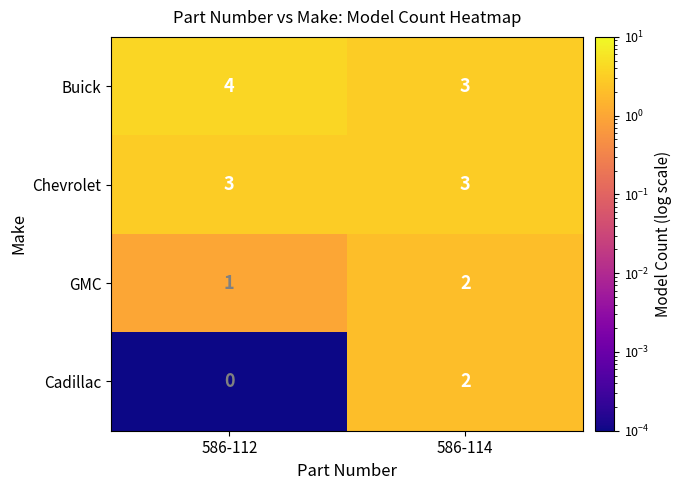

List the series in order of their overall mean, highest first.

Buick, Chevrolet, GMC, Cadillac